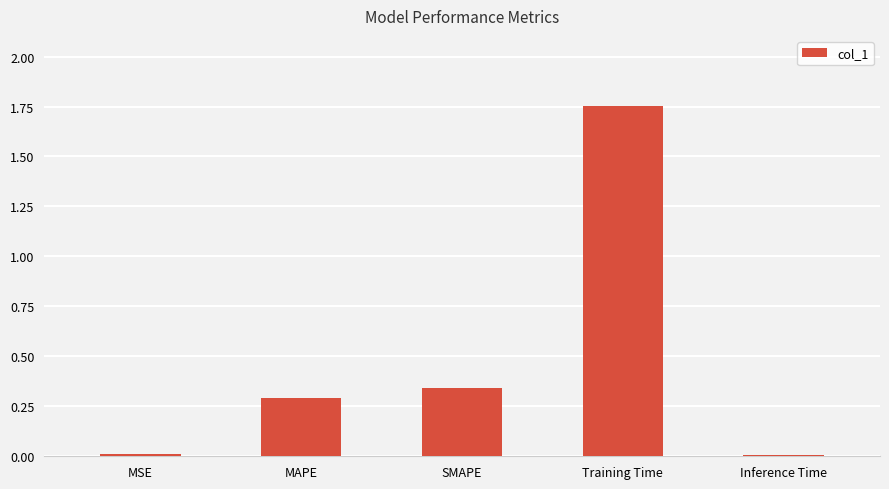

What is the label of the 4th bar from the right?

MAPE